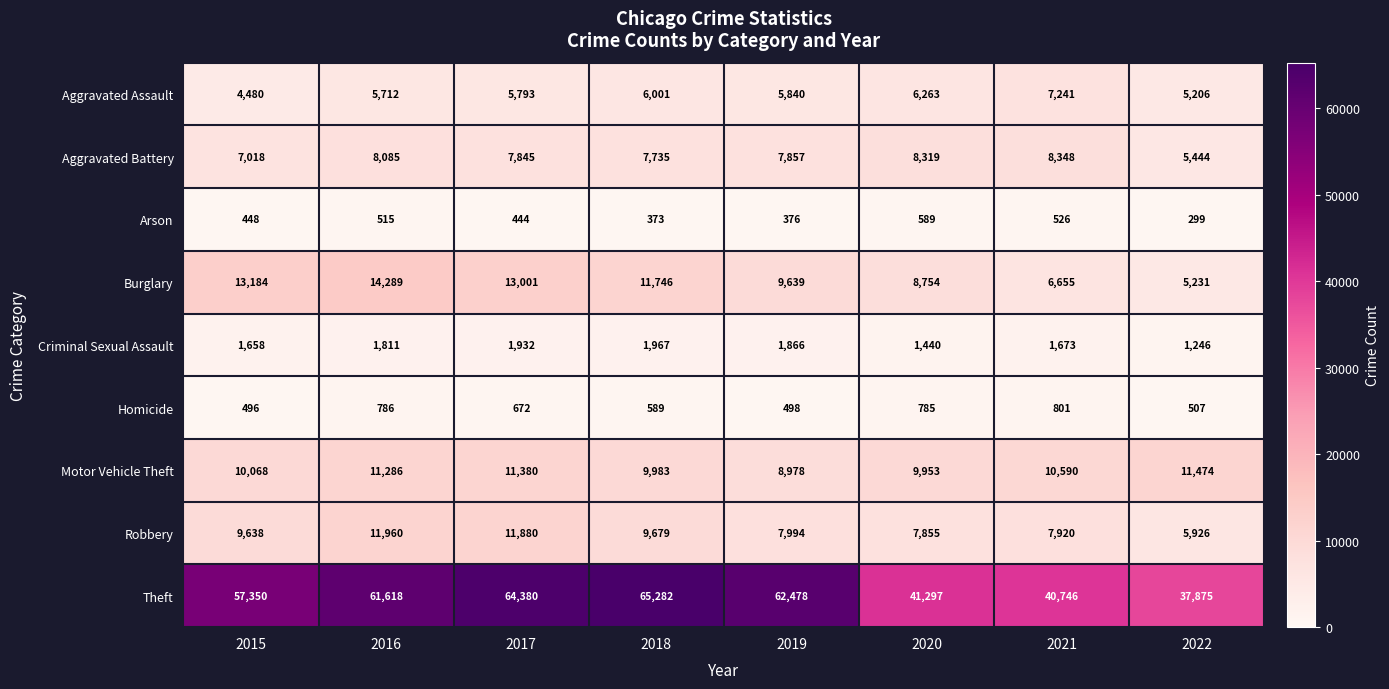

List the series in order of their peak value, highest first.

Theft, Burglary, Robbery, Motor Vehicle Theft, Aggravated Battery, Aggravated Assault, Criminal Sexual Assault, Homicide, Arson